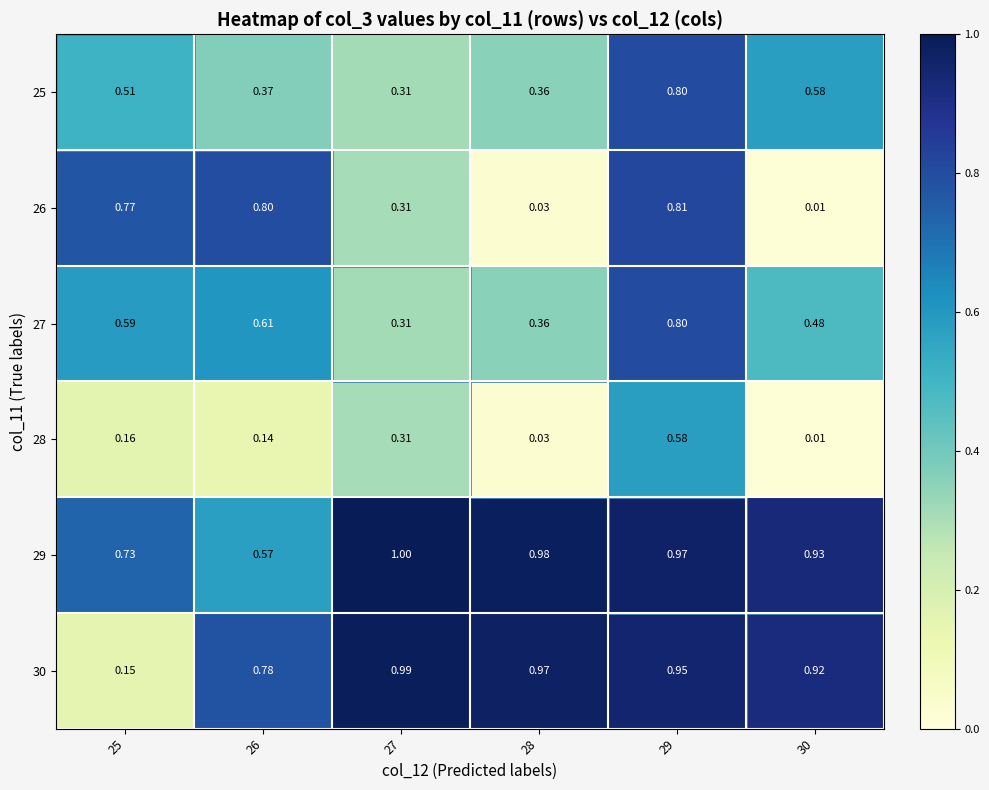

Is the value of 27 at 27 greater than the value of 28 at 30?

Yes